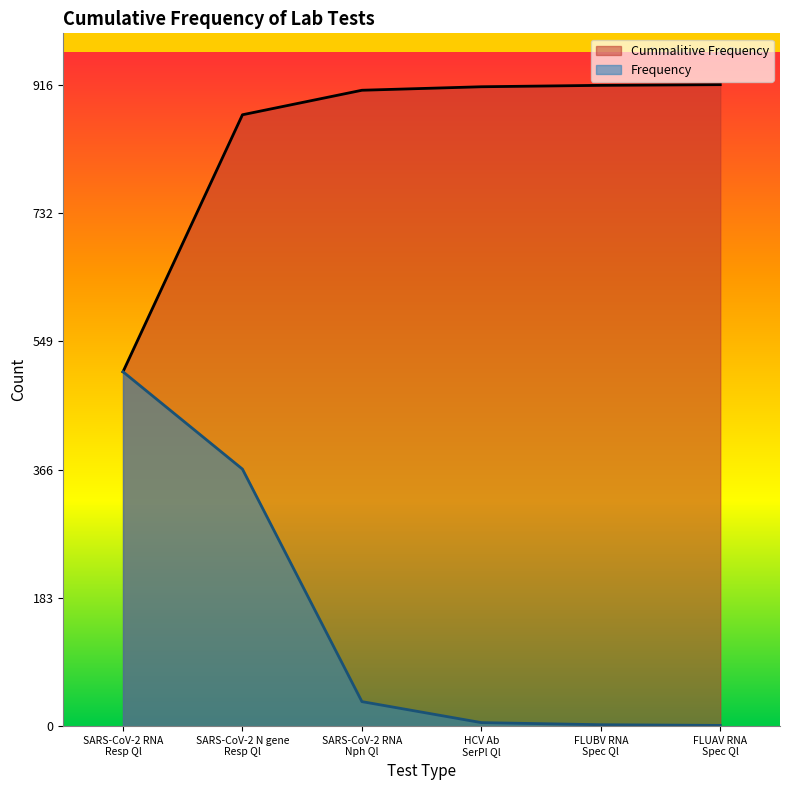

Rank the series by their maximum value, from highest to lowest.

Cummalitive Frequency, Frequency